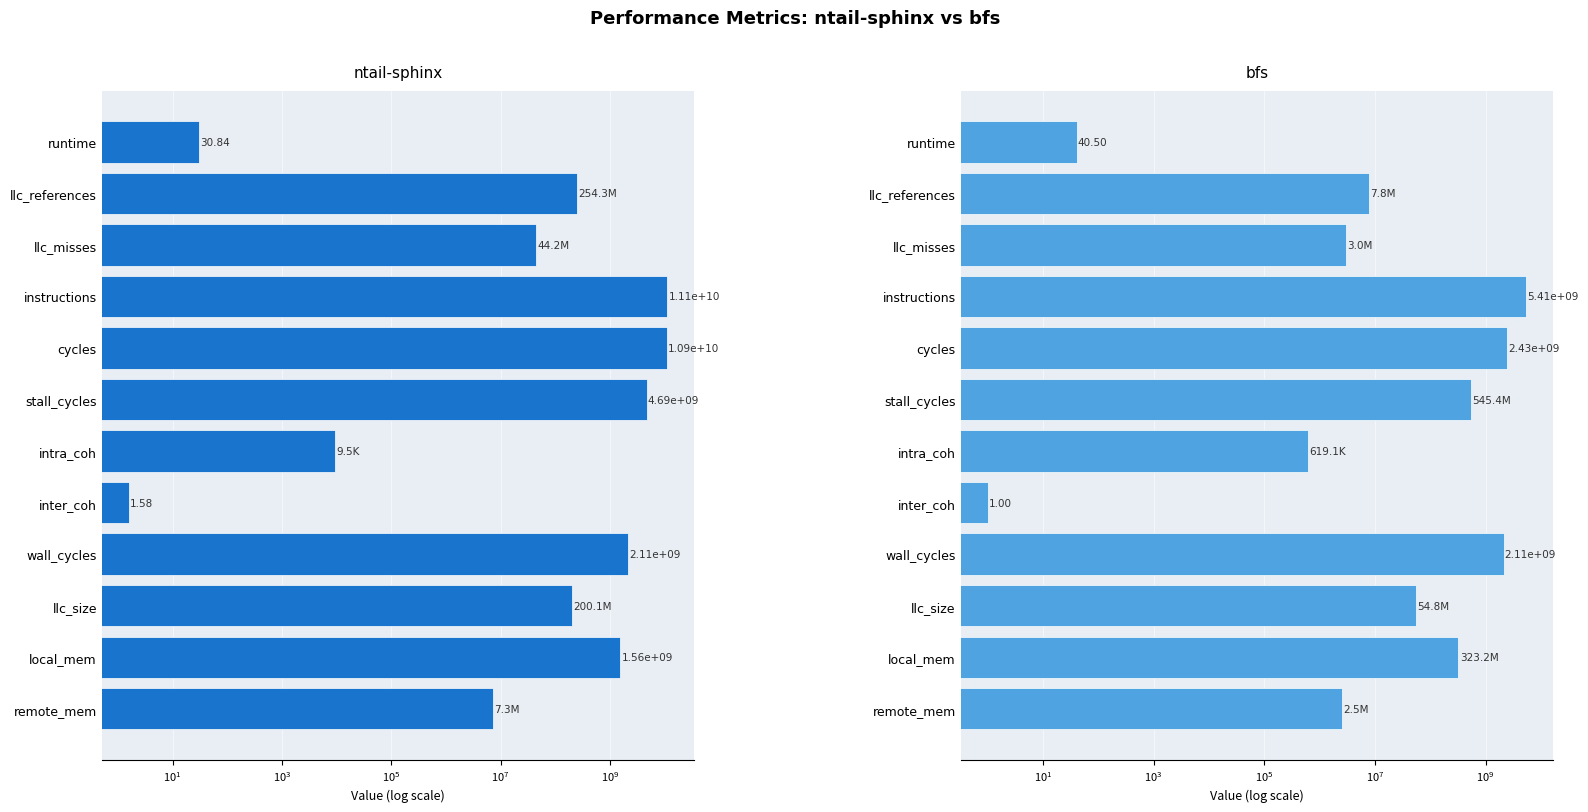

What is the difference between the second highest and second lowest values in the bfs series?

2429918569.9